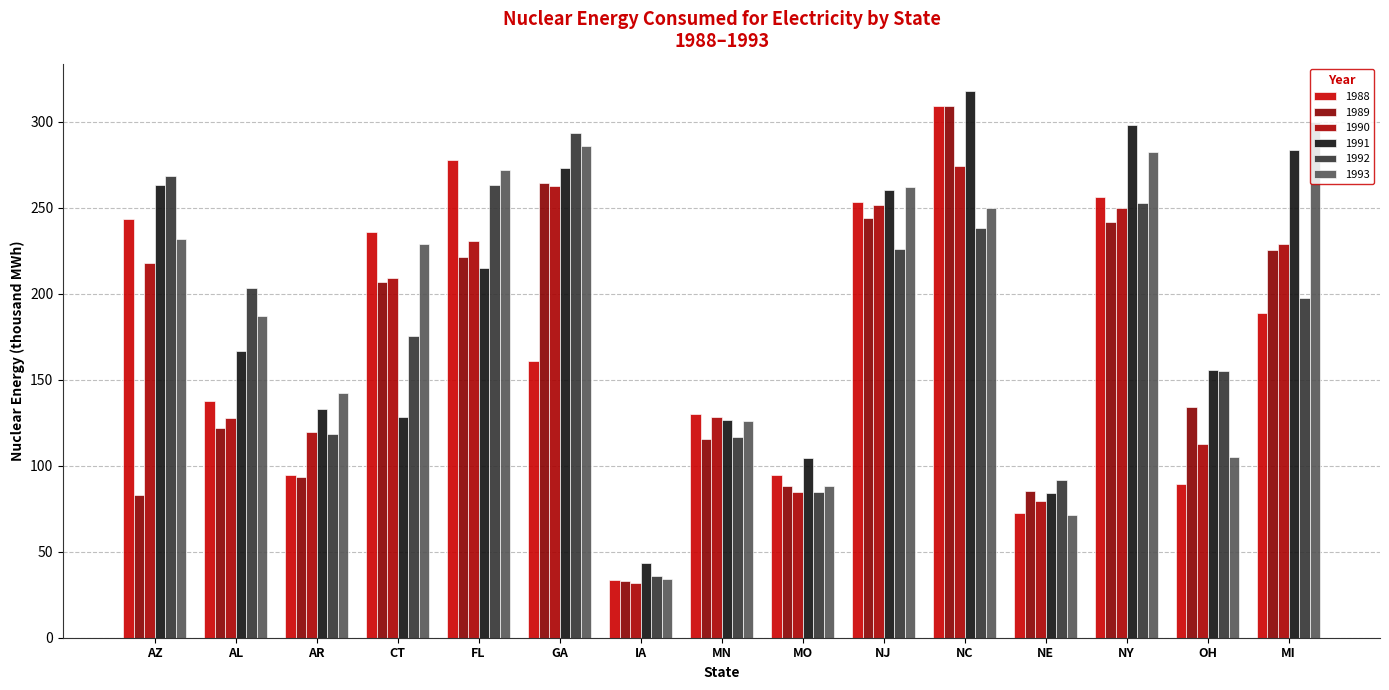

Which series has the largest range (max minus min)?

1989